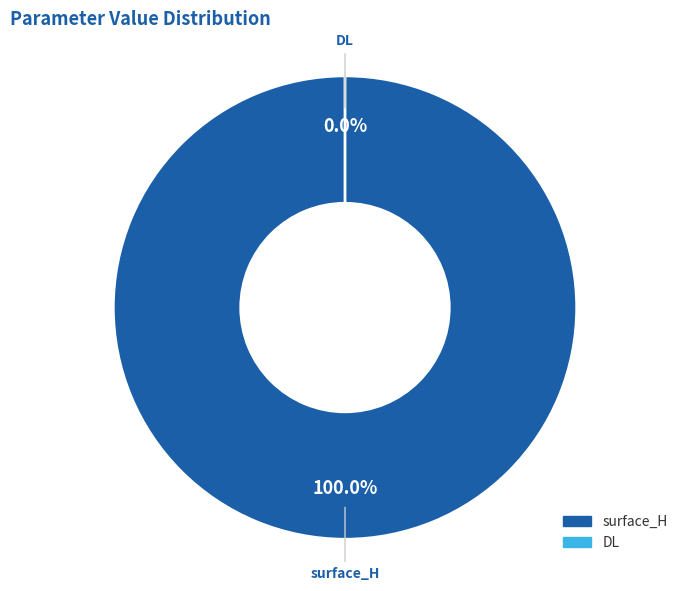

What is the largest slice in the pie chart?

surface_H